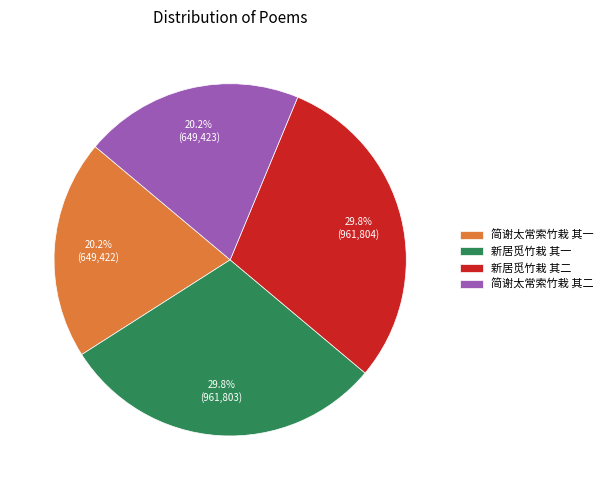

To the nearest percent, what portion does 新居觅竹栽 其一 represent?

30%